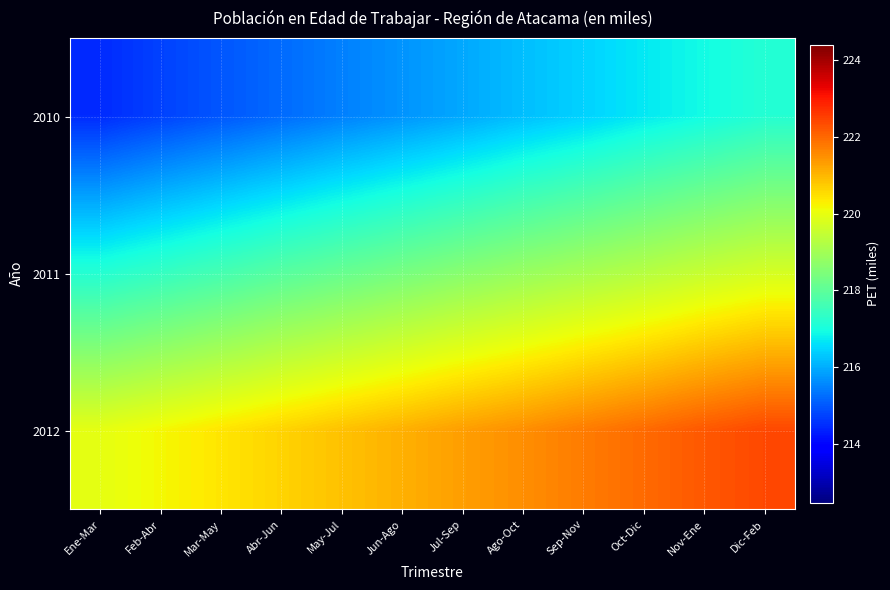

Which category has the lowest value across all series?

Ene-Mar